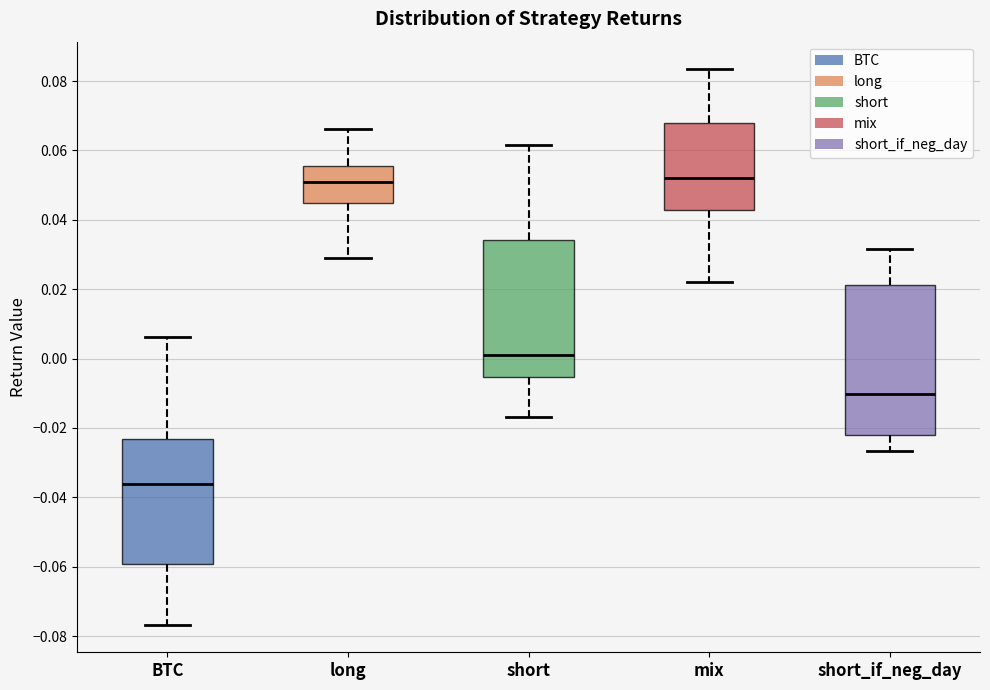

Where is the lower edge of the box for mix on the y-axis? The values are not printed on the chart, so give them approximately, as read against the axis.

0.042